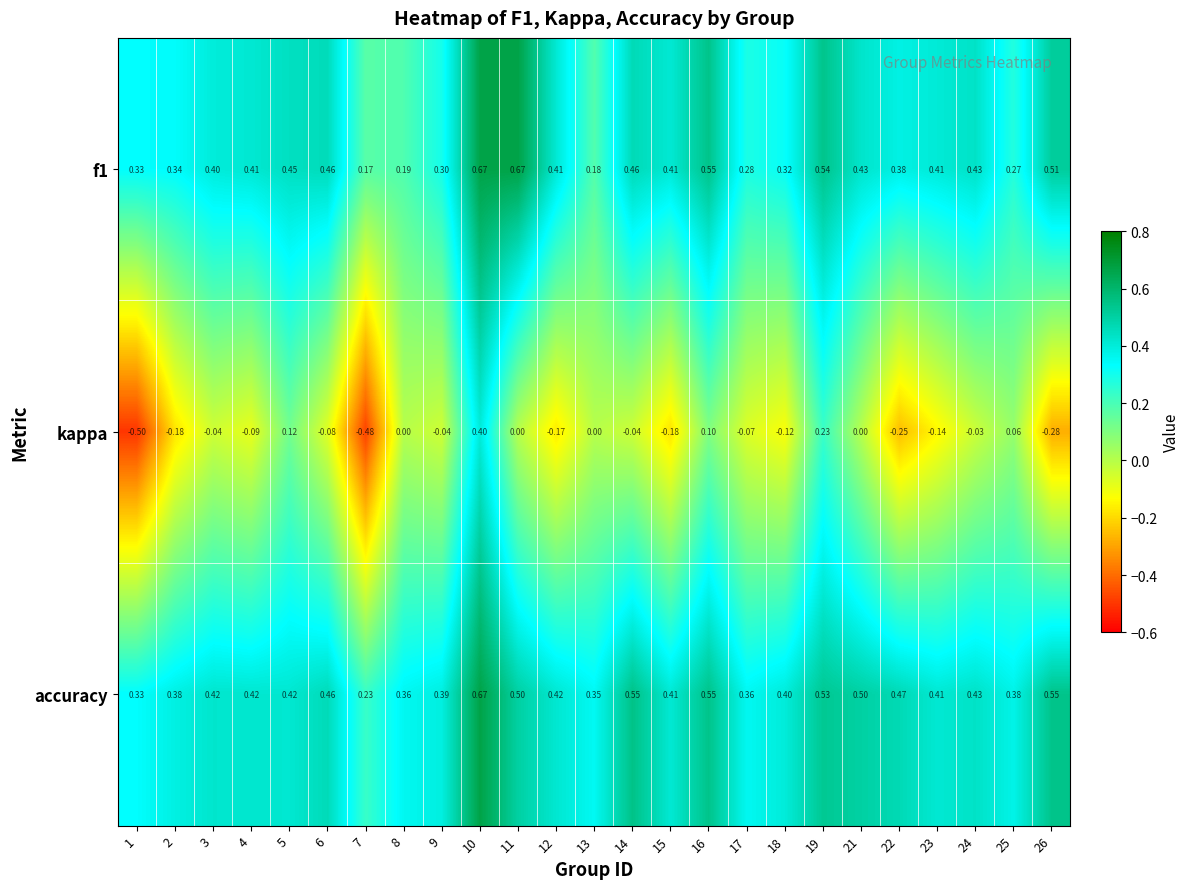

Is the value of f1 at 24 greater than the value of accuracy at 8?

Yes